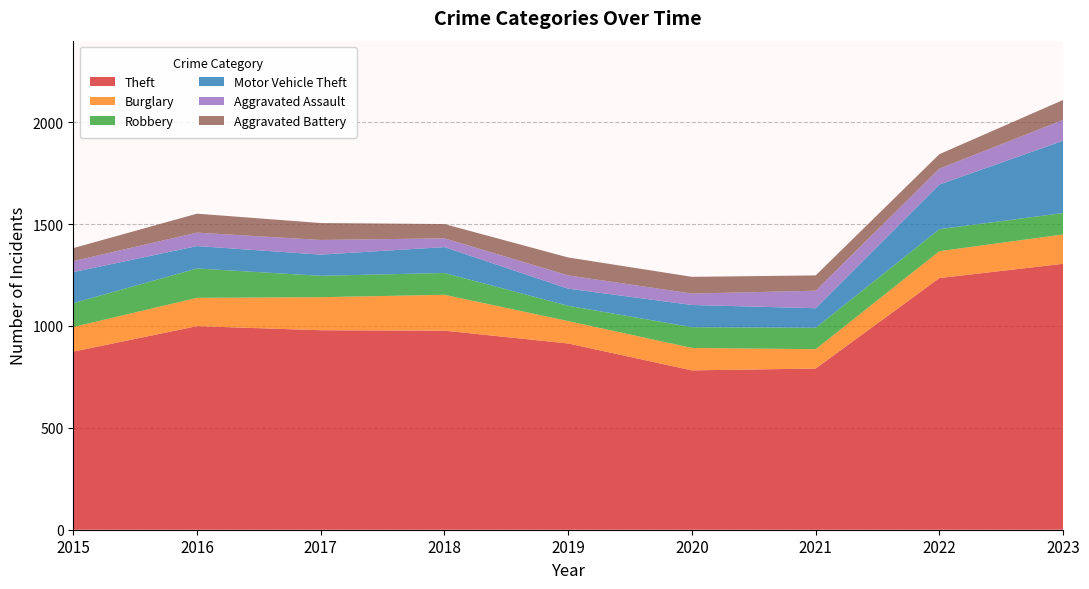

Reading left to right, what are all the values shown in this chart?

Theft: 2015=874	2016=999	2017=979	2018=977	2019=914	2020=782	2021=791	2022=1235	2023=1305
Burglary: 2015=121	2016=139	2017=162	2018=176	2019=110	2020=110	2021=95	2022=132	2023=144
Robbery: 2015=117	2016=144	2017=105	2018=107	2019=75	2020=102	2021=105	2022=108	2023=105
Motor Vehicle Theft: 2015=152	2016=110	2017=104	2018=127	2019=84	2020=109	2021=96	2022=219	2023=355
Aggravated Assault: 2015=54	2016=66	2017=72	2018=43	2019=65	2020=56	2021=86	2022=78	2023=102
Aggravated Battery: 2015=64	2016=93	2017=83	2018=70	2019=88	2020=82	2021=75	2022=71	2023=98